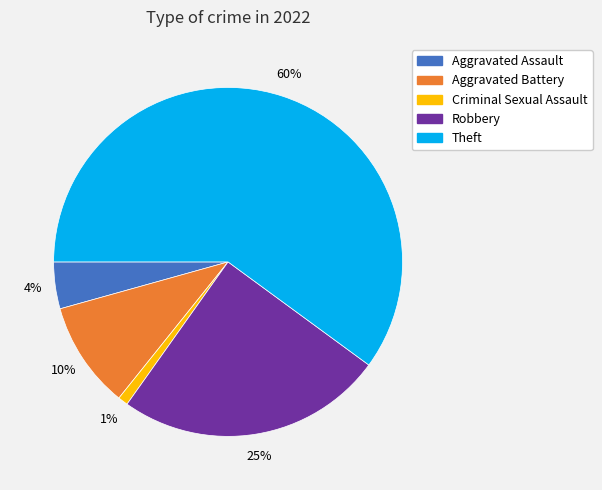

To the nearest percent, what is the average slice percentage?

20%